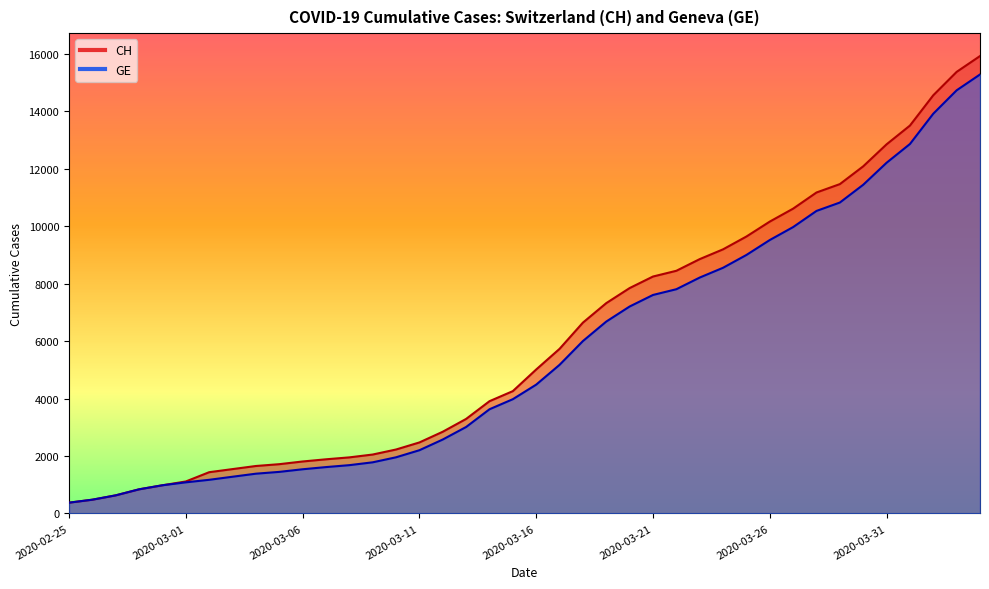

Rank the series at 2020-03-16 from lowest to highest value.

GE, CH